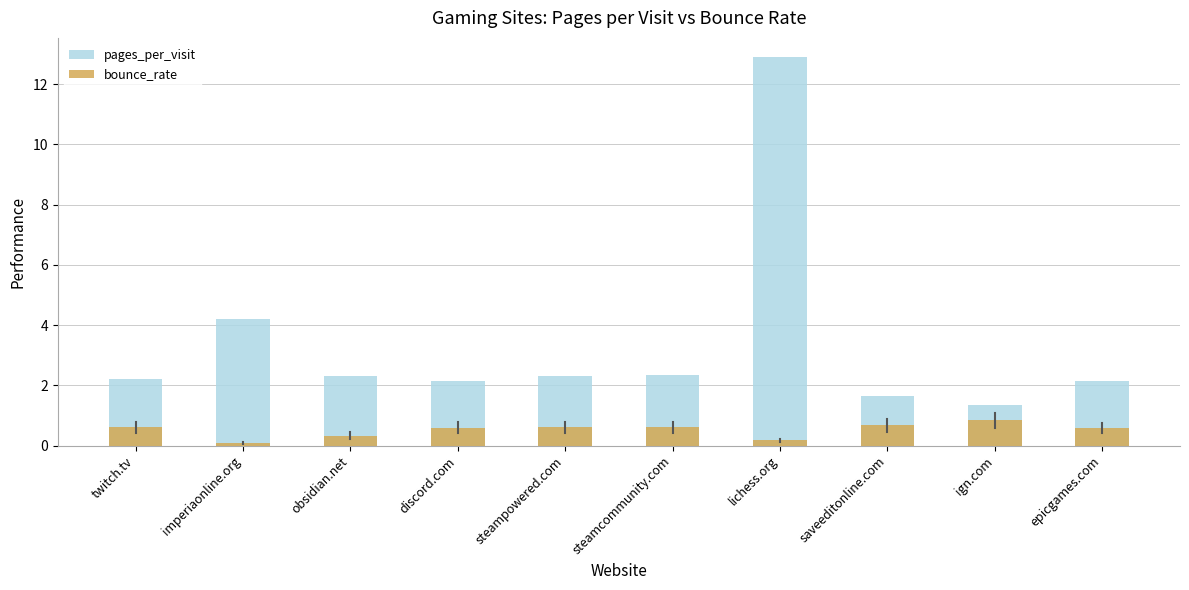

Rank the series by their maximum value, from highest to lowest.

pages_per_visit, bounce_rate